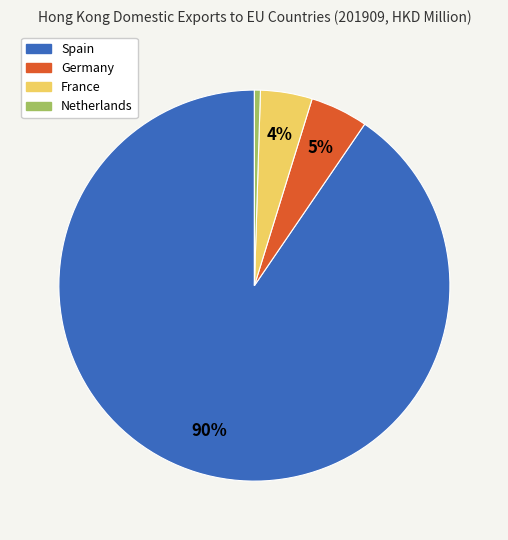

Which category accounts for the majority?

Spain